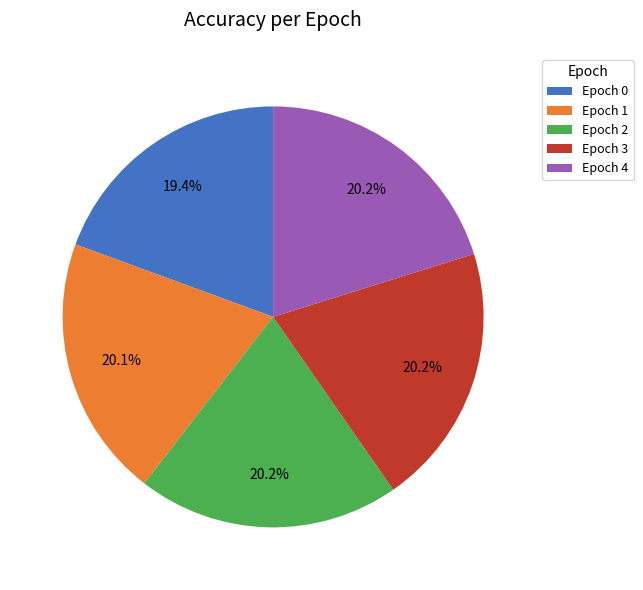

Count the number of slices in the pie.

5